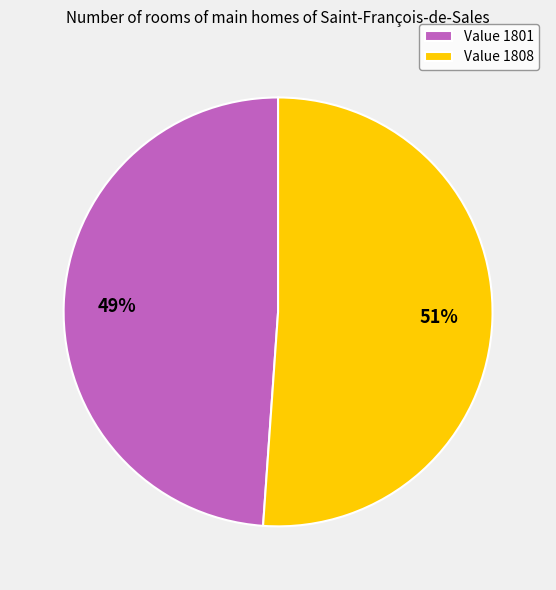

To the nearest percent, what percentage of the pie is Value 1801?

49%